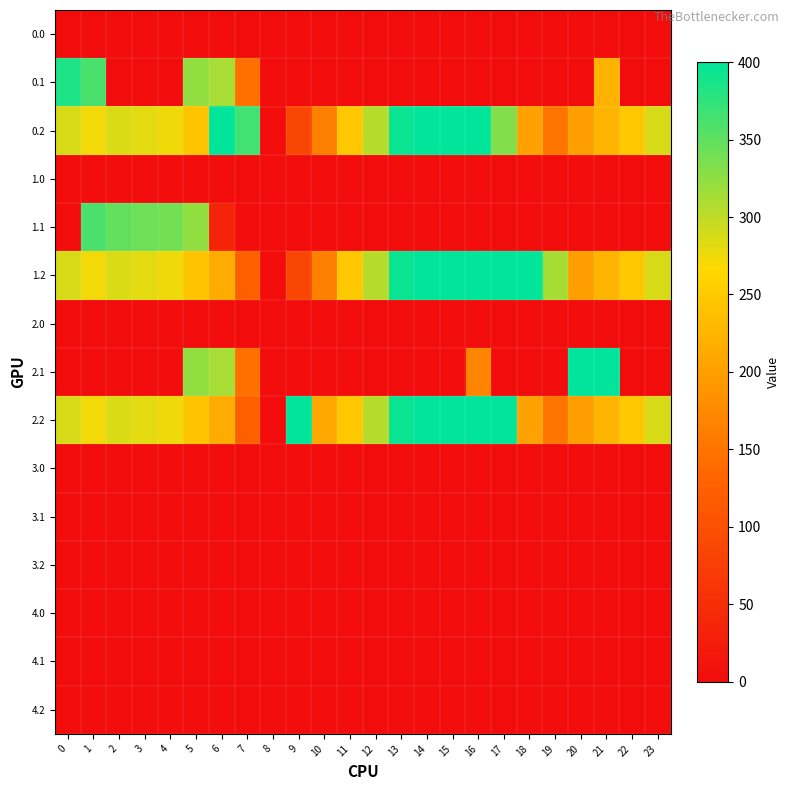

Reading left to right, transcribe all the data shown in this chart.

0.0: 0=0.0	1=0.0	2=0.0	3=0.0	4=0.0	5=0.0	6=0.0	7=0.0	8=0.0	9=0.0	10=0.0	11=0.0	12=0.0	13=0.0	14=0.0	15=0.0	16=0.0	17=0.0	18=0.0	19=0.0	20=0.0	21=0.0	22=0.0	23=0.0
0.1: 0=384.6	1=361.1	2=0.0	3=0.0	4=0.0	5=323.7	6=312.1	7=145.6	8=0.0	9=0.0	10=0.0	11=0.0	12=0.0	13=0.0	14=0.0	15=0.0	16=0.0	17=0.0	18=0.0	19=0.0	20=0.0	21=223.6	22=0.0	23=0.0
0.2: 0=287.1	1=272.7	2=285.5	3=281.0	4=274.4	5=243.3	6=400.0	7=365.0	8=0.0	9=86.2	10=164.6	11=247.6	12=304.7	13=394.3	14=400.0	15=400.0	16=400.0	17=332.0	18=202.6	19=150.9	20=199.2	21=226.4	22=247.4	23=287.5
1.0: 0=0.0	1=0.0	2=0.0	3=0.0	4=0.0	5=0.0	6=0.0	7=0.0	8=0.0	9=0.0	10=0.0	11=0.0	12=0.0	13=0.0	14=0.0	15=0.0	16=0.0	17=0.0	18=0.0	19=0.0	20=0.0	21=0.0	22=0.0	23=0.0
1.1: 0=0.0	1=361.1	2=347.9	3=342.7	4=339.6	5=323.7	6=35.7	7=0.0	8=0.0	9=0.0	10=0.0	11=0.0	12=0.0	13=0.0	14=0.0	15=0.0	16=0.0	17=0.0	18=0.0	19=0.0	20=0.0	21=0.0	22=0.0	23=0.0
1.2: 0=287.1	1=272.7	2=285.5	3=281.0	4=274.4	5=243.3	6=213.3	7=124.3	8=0.0	9=86.2	10=164.6	11=247.6	12=304.7	13=394.3	14=400.0	15=400.0	16=400.0	17=400.0	18=400.0	19=313.0	20=199.2	21=226.4	22=247.4	23=287.5
2.0: 0=0.0	1=0.0	2=0.0	3=0.0	4=0.0	5=0.0	6=0.0	7=0.0	8=0.0	9=0.0	10=0.0	11=0.0	12=0.0	13=0.0	14=0.0	15=0.0	16=0.0	17=0.0	18=0.0	19=0.0	20=0.0	21=0.0	22=0.0	23=0.0
2.1: 0=0.0	1=0.0	2=0.0	3=0.0	4=0.0	5=323.7	6=312.1	7=145.6	8=0.0	9=0.0	10=0.0	11=0.0	12=0.0	13=0.0	14=0.0	15=0.0	16=169.3	17=0.0	18=0.0	19=0.0	20=400.0	21=400.0	22=0.0	23=0.0
2.2: 0=287.1	1=272.7	2=285.5	3=281.0	4=274.4	5=243.3	6=213.3	7=124.3	8=0.0	9=400.0	10=210.3	11=247.6	12=304.7	13=394.3	14=400.0	15=400.0	16=400.0	17=400.0	18=202.6	19=150.9	20=199.2	21=226.4	22=247.4	23=287.5
3.0: 0=0.0	1=0.0	2=0.0	3=0.0	4=0.0	5=0.0	6=0.0	7=0.0	8=0.0	9=0.0	10=0.0	11=0.0	12=0.0	13=0.0	14=0.0	15=0.0	16=0.0	17=0.0	18=0.0	19=0.0	20=0.0	21=0.0	22=0.0	23=0.0
3.1: 0=0.0	1=0.0	2=0.0	3=0.0	4=0.0	5=0.0	6=0.0	7=0.0	8=0.0	9=0.0	10=0.0	11=0.0	12=0.0	13=0.0	14=0.0	15=0.0	16=0.0	17=0.0	18=0.0	19=0.0	20=0.0	21=0.0	22=0.0	23=0.0
3.2: 0=0.0	1=0.0	2=0.0	3=0.0	4=0.0	5=0.0	6=0.0	7=0.0	8=0.0	9=0.0	10=0.0	11=0.0	12=0.0	13=0.0	14=0.0	15=0.0	16=0.0	17=0.0	18=0.0	19=0.0	20=0.0	21=0.0	22=0.0	23=0.0
4.0: 0=0.0	1=0.0	2=0.0	3=0.0	4=0.0	5=0.0	6=0.0	7=0.0	8=0.0	9=0.0	10=0.0	11=0.0	12=0.0	13=0.0	14=0.0	15=0.0	16=0.0	17=0.0	18=0.0	19=0.0	20=0.0	21=0.0	22=0.0	23=0.0
4.1: 0=0.0	1=0.0	2=0.0	3=0.0	4=0.0	5=0.0	6=0.0	7=0.0	8=0.0	9=0.0	10=0.0	11=0.0	12=0.0	13=0.0	14=0.0	15=0.0	16=0.0	17=0.0	18=0.0	19=0.0	20=0.0	21=0.0	22=0.0	23=0.0
4.2: 0=0.0	1=0.0	2=0.0	3=0.0	4=0.0	5=0.0	6=0.0	7=0.0	8=0.0	9=0.0	10=0.0	11=0.0	12=0.0	13=0.0	14=0.0	15=0.0	16=0.0	17=0.0	18=0.0	19=0.0	20=0.0	21=0.0	22=0.0	23=0.0